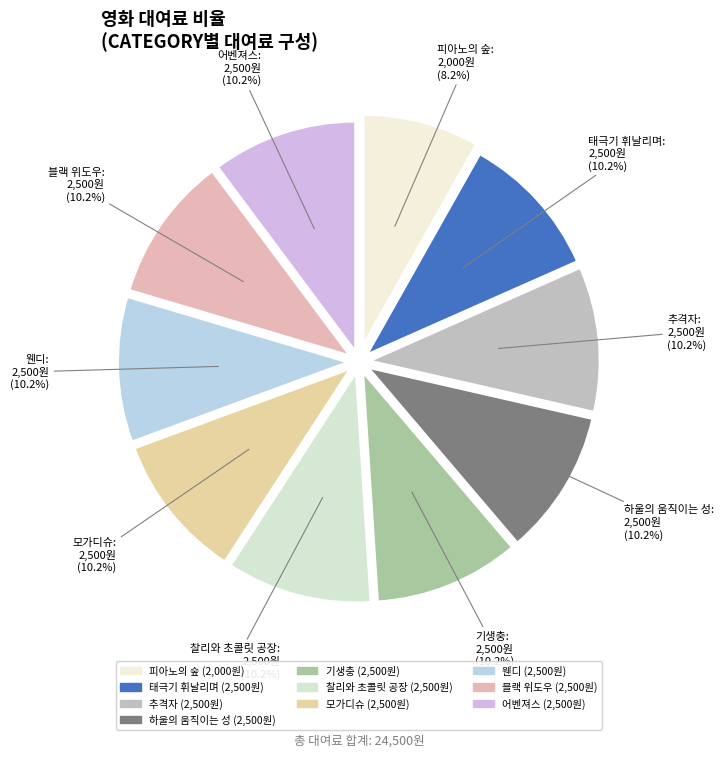

Which category has the smallest portion of the pie?

피아노의 숲